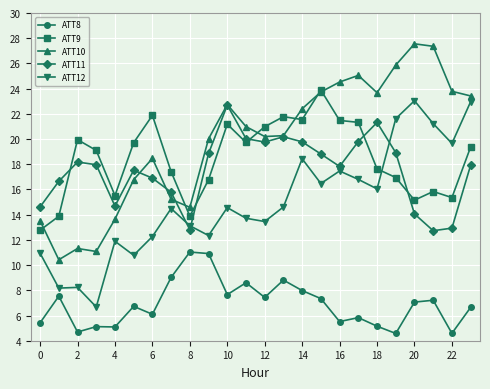

Which series has the largest total across all categories?

ATT10